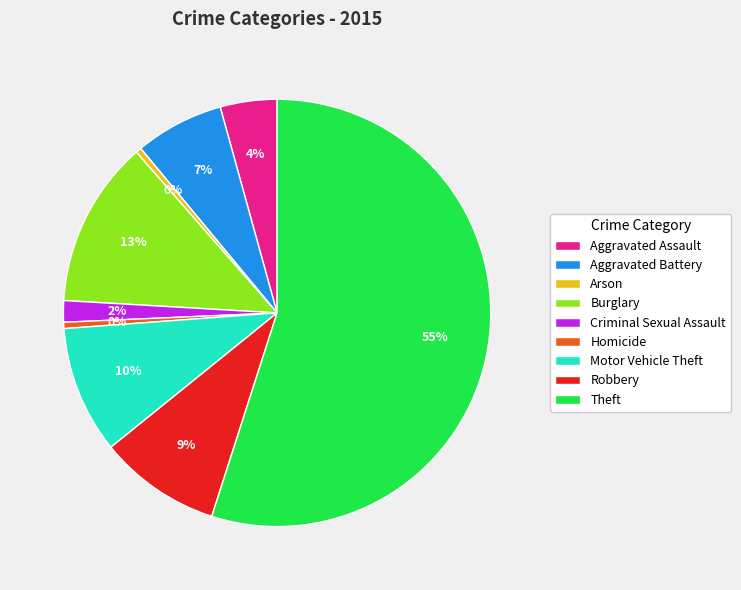

Combined, do Aggravated Assault and Homicide account for over 50%?

No